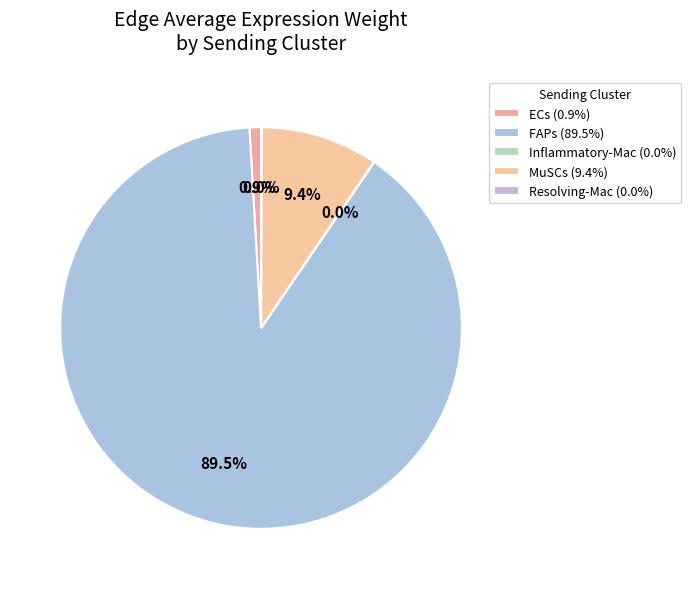

What is the ratio of the value at FAPs to the value at Resolving-Mac?

1878.9